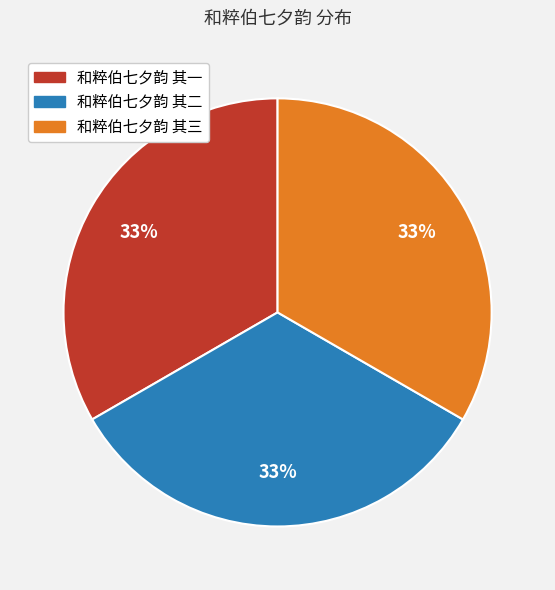

Is the sum of 和粹伯七夕韵 其一 and 和粹伯七夕韵 其二 greater than half?

Yes